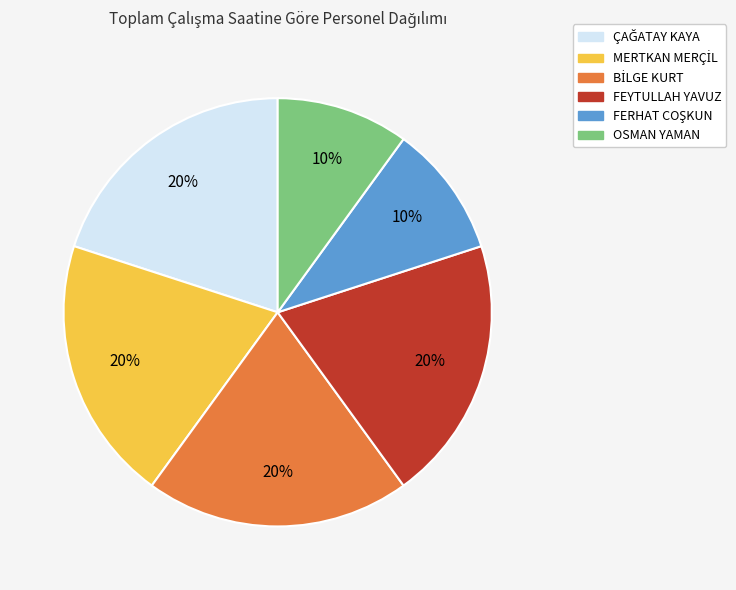

The FEYTULLAH YAVUZ slice represents 20% of the pie. True or false?

True